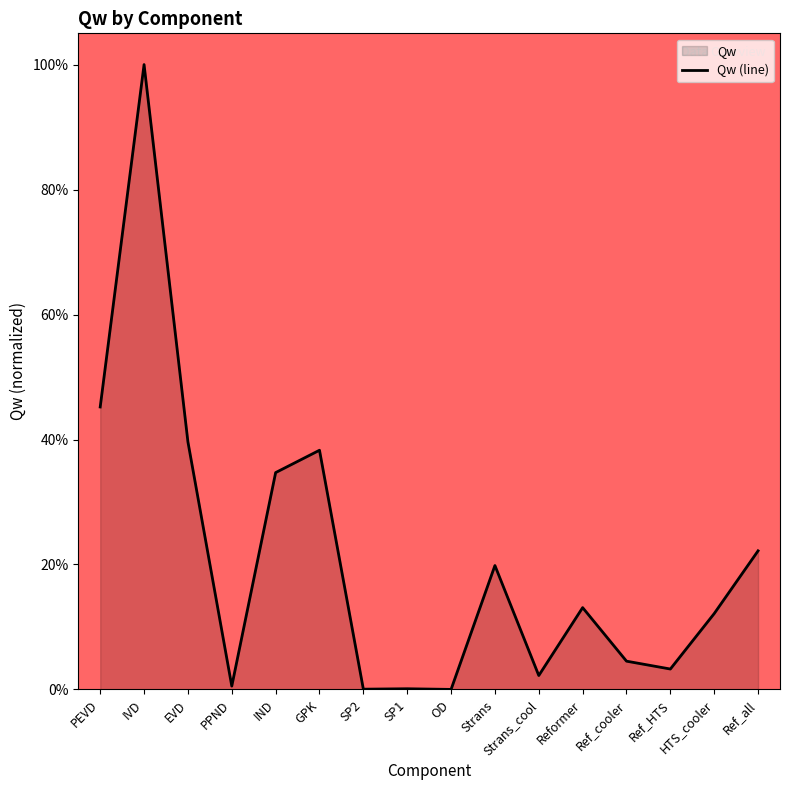

Rank the categories by value from lowest to highest.

OD, SP2, SP1, PPND, Strans_cool, Ref_HTS, Ref_cooler, HTS_cooler, Reformer, Strans, Ref_all, IND, GPK, EVD, PEVD, IVD